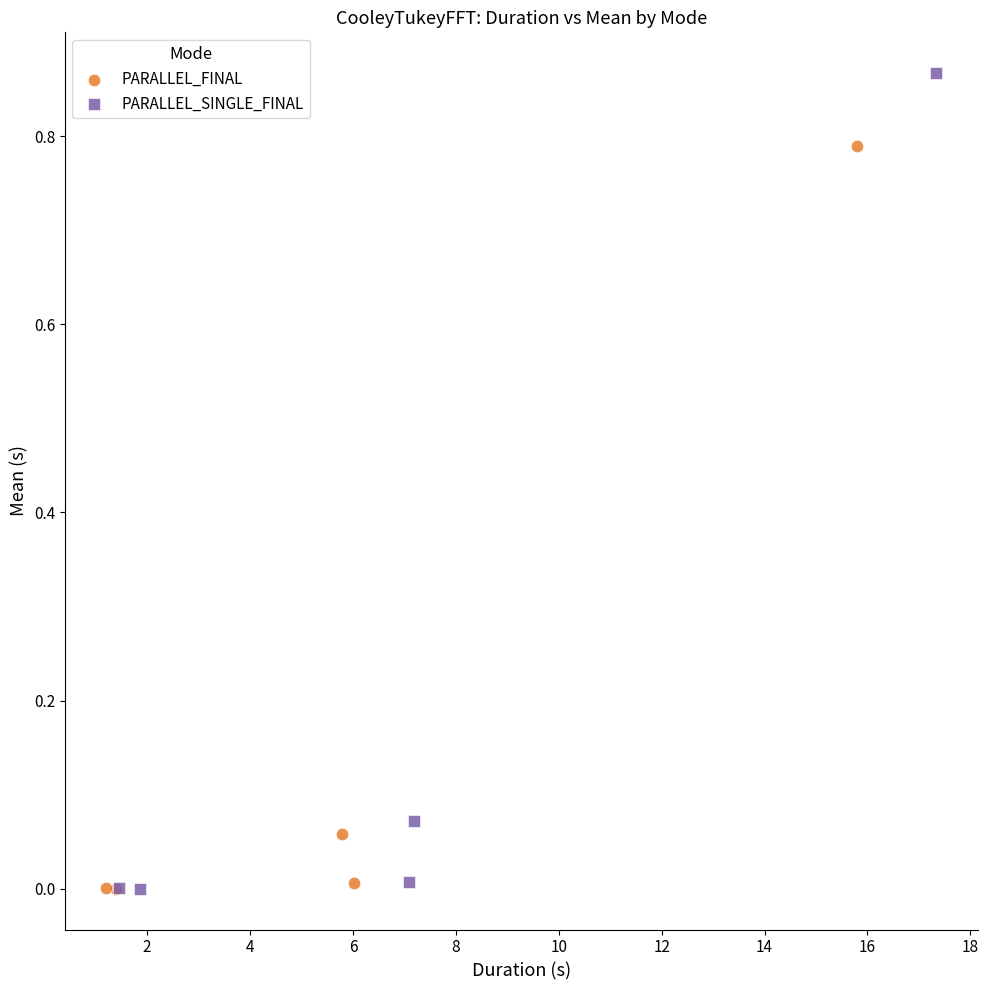

Which series has the widest spread of Y values?

PARALLEL_SINGLE_FINAL